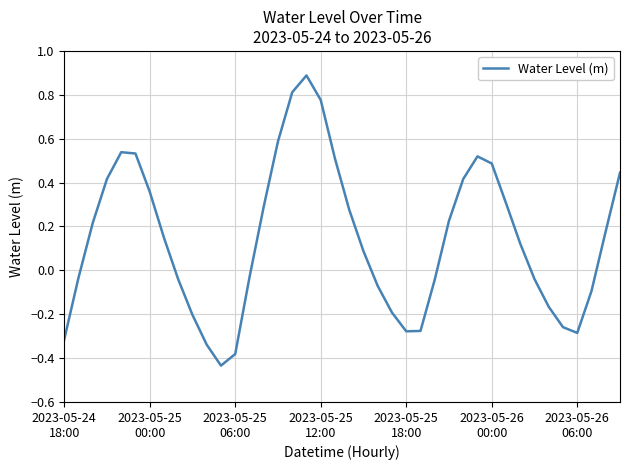

What is the difference between the maximum and minimum values?

1.3